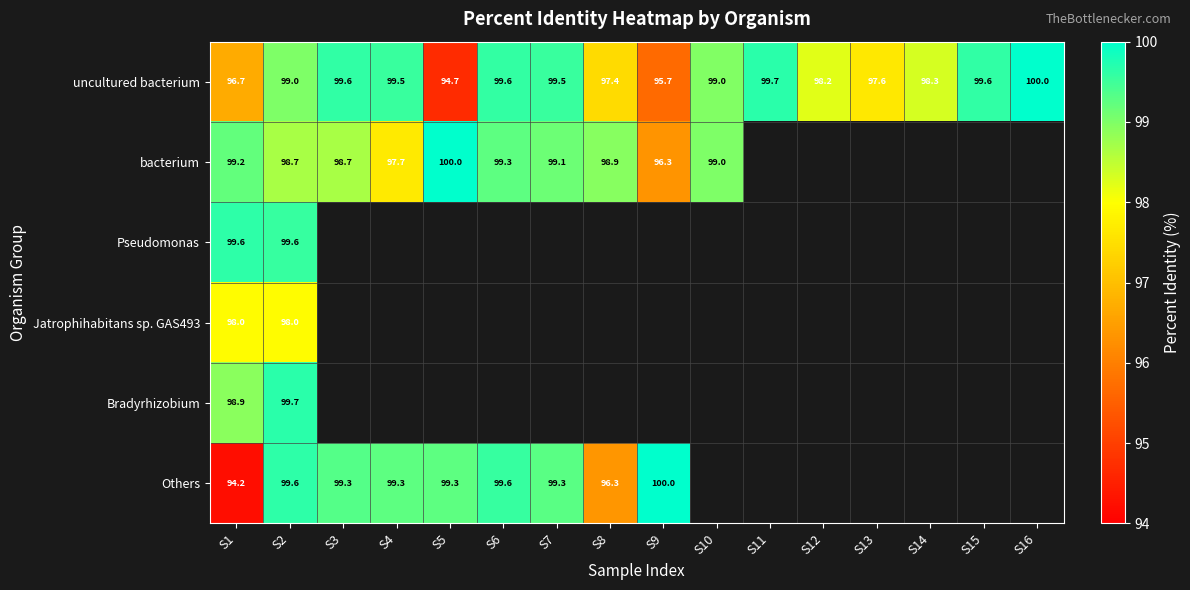

The uncultured bacterium series shows 99.6 at S3. True or false?

True